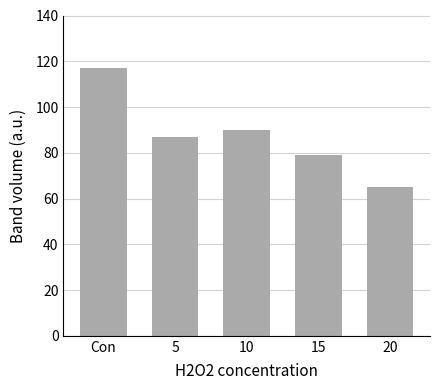

Between 5 and Con, which is larger?

Con